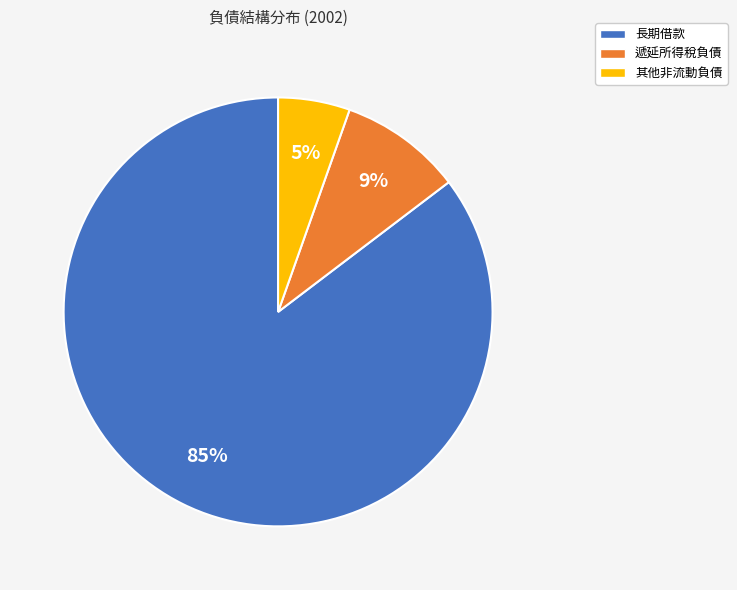

To the nearest percent, what is the combined percentage of 遞延所得稅負債 and 長期借款?

95%